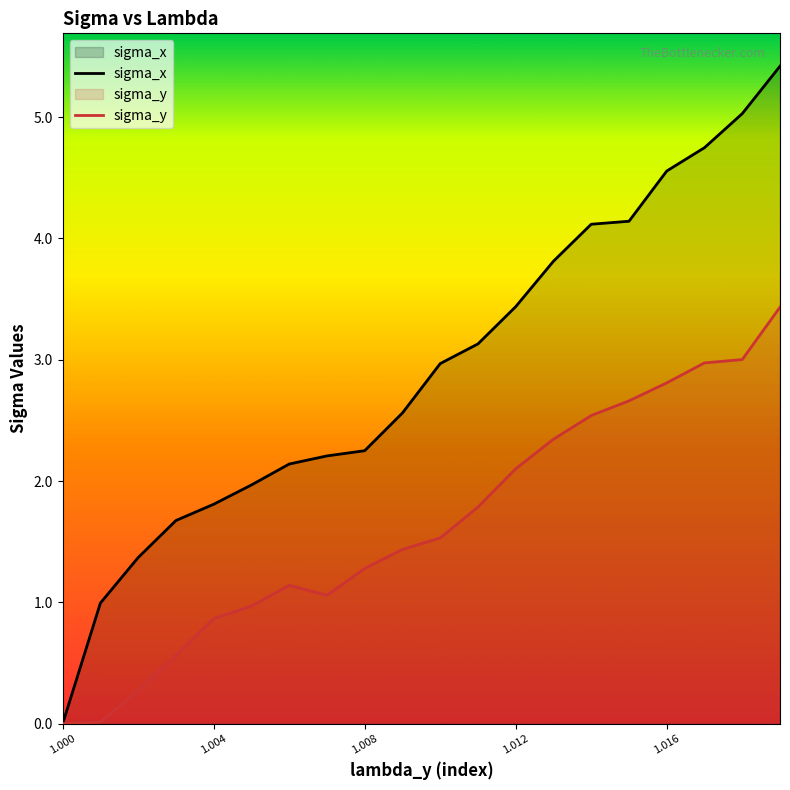

What is the maximum value shown in the chart?

5.4